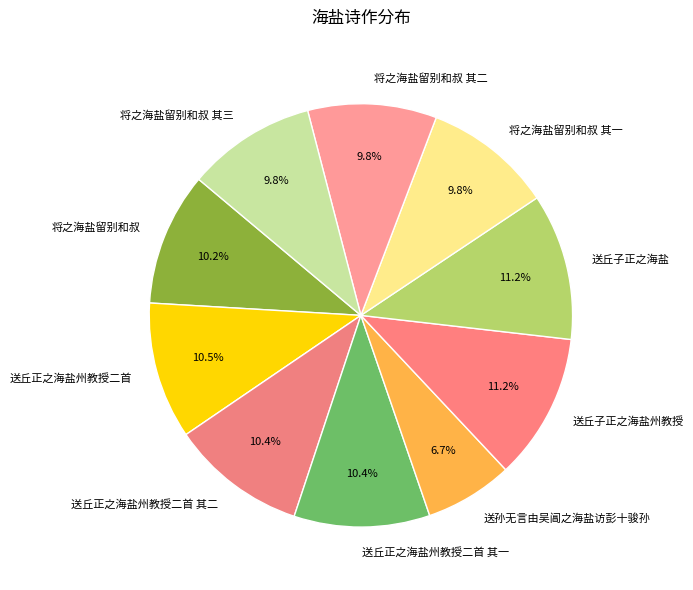

Is 将之海盐留别和叔 其二 the majority of the pie?

No